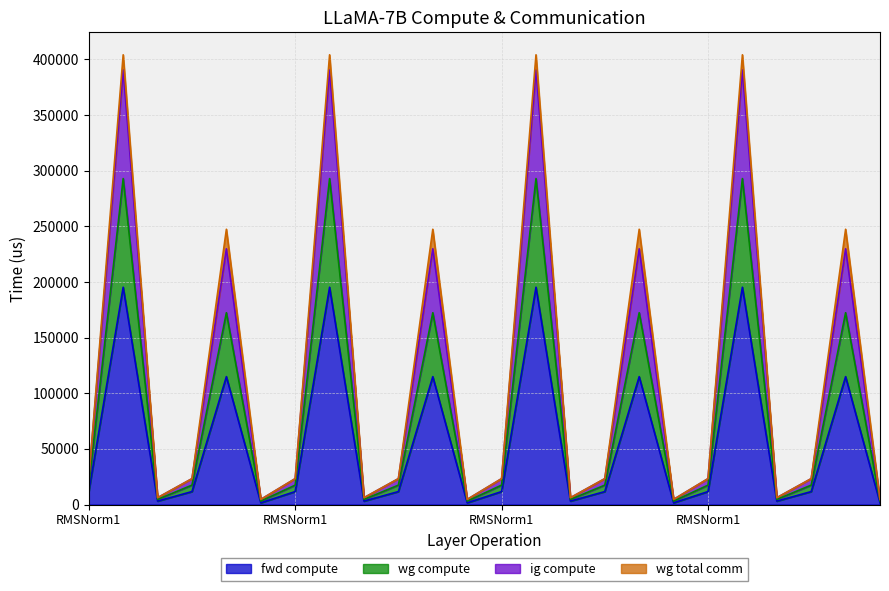

What is the total value across all series at RMSNorm1?

52322.9